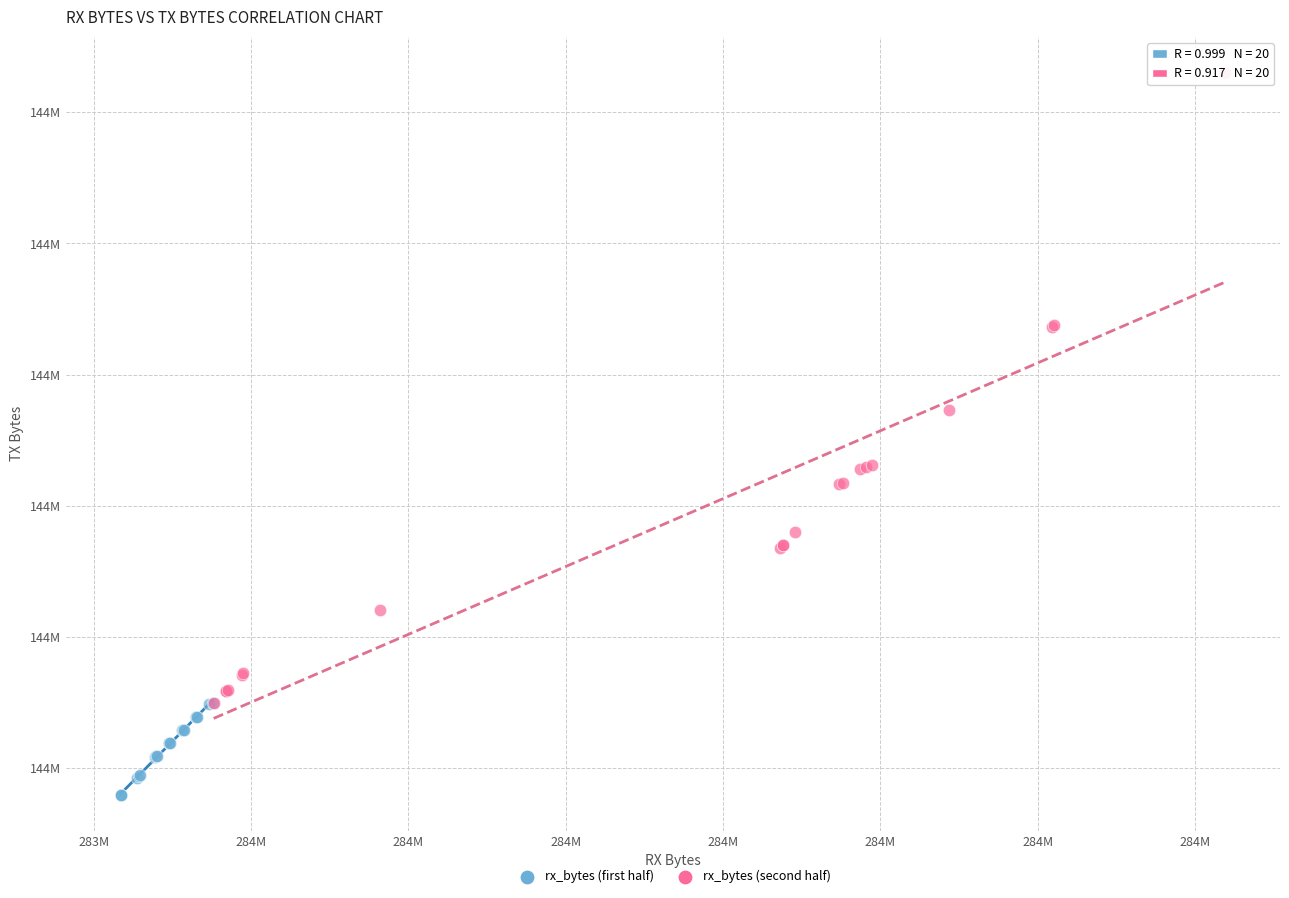

Which series has the largest Y range (max minus min)?

rx_bytes (second half)